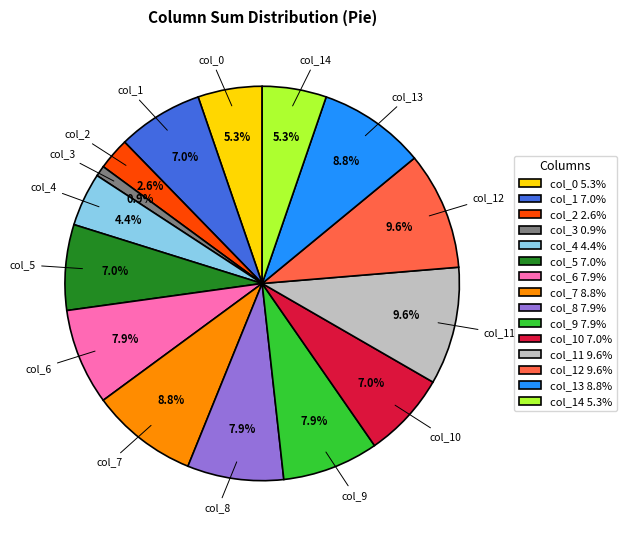

Combined, what portion of the pie is col_5 7.0% and col_8 7.9%?

14.9%